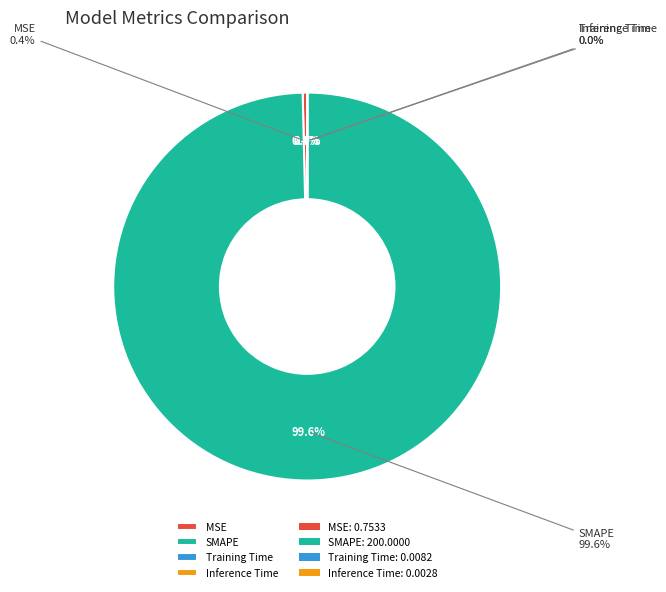

Which category has the biggest portion of the pie?

SMAPE